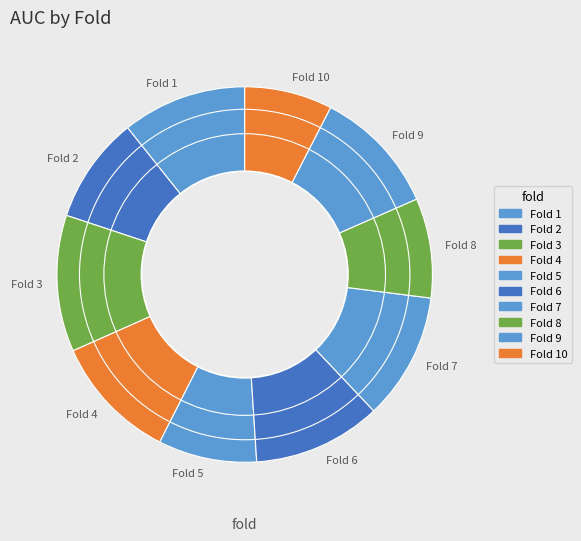

True or false: Fold 10 accounts for 22% of the total.

False